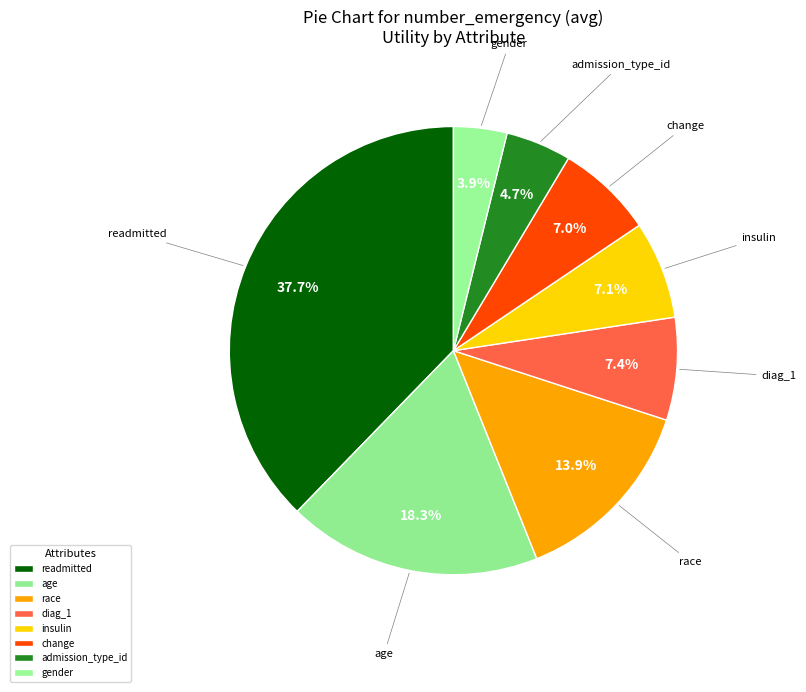

Count the number of slices in the pie.

8